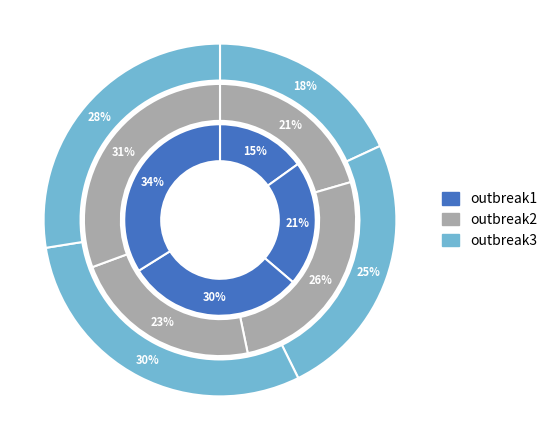

To the nearest percent, what is the difference between the step3 and step1 slice percentages?

15%